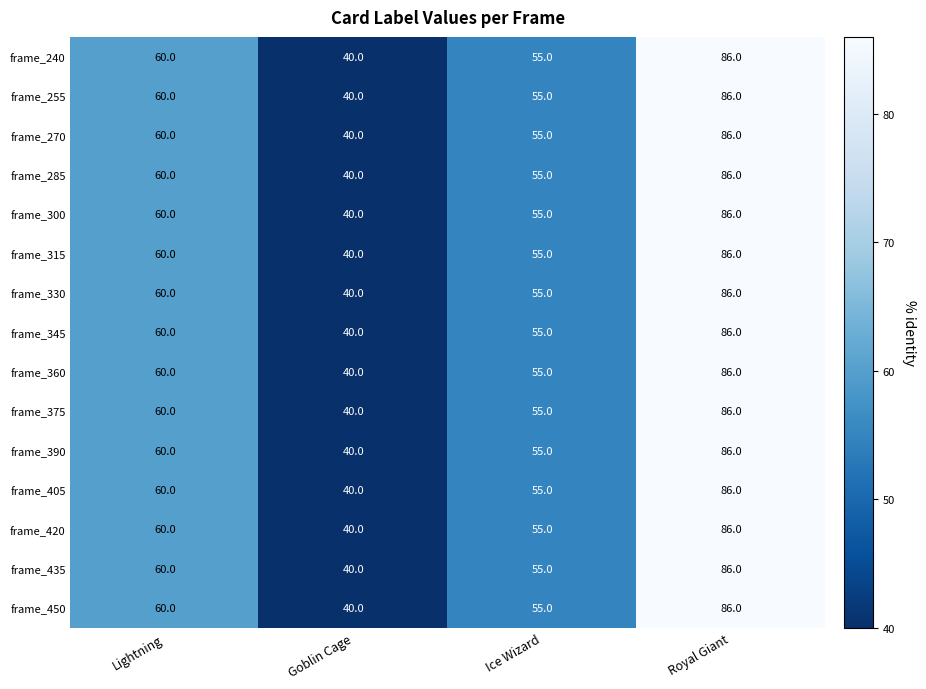

Which label corresponds to the smallest value in the chart?

Goblin Cage